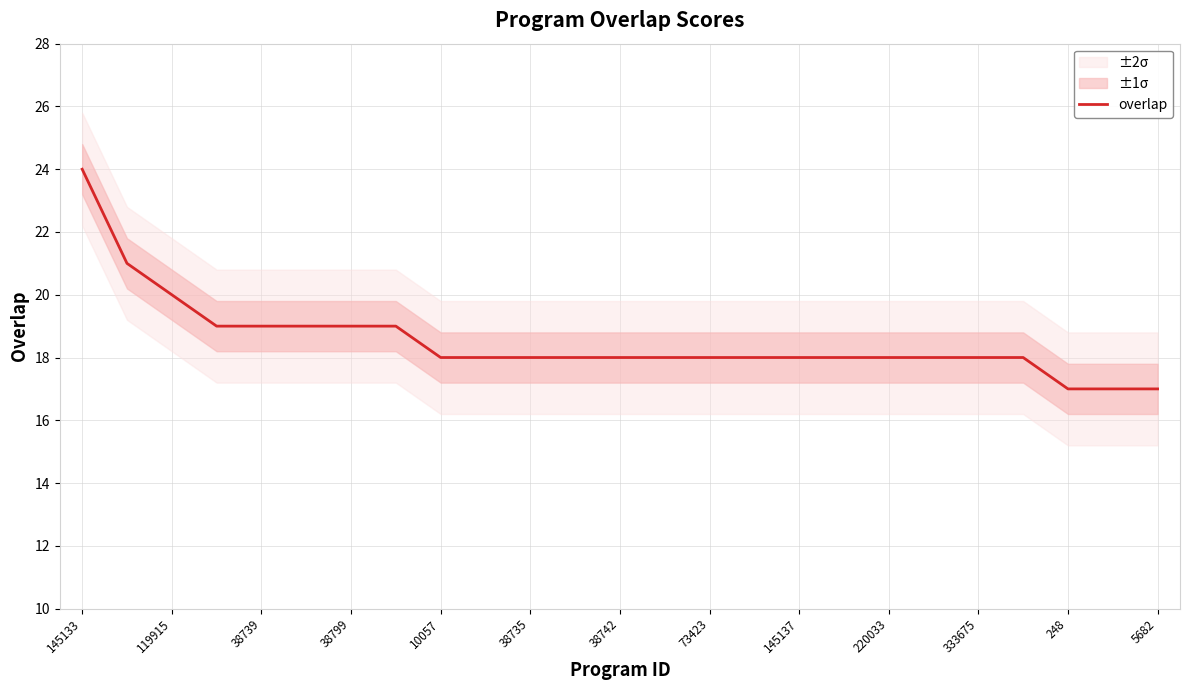

What is the average value?

19